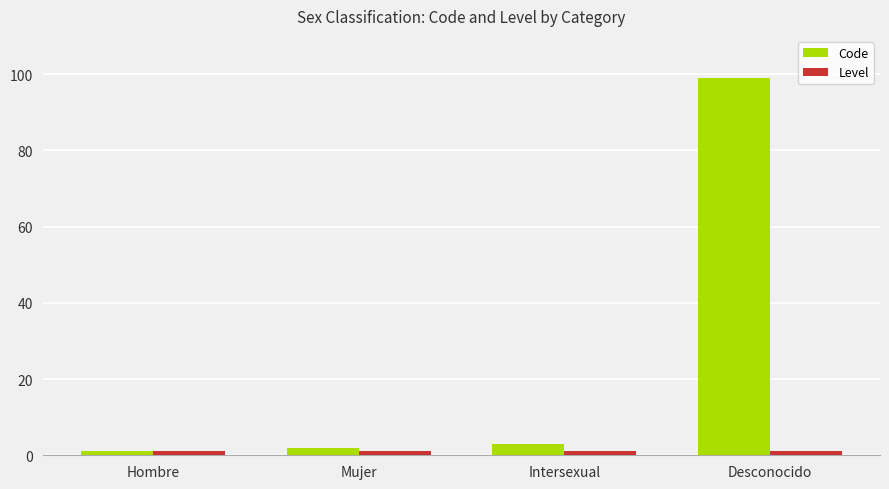

What is the sum of the Code values at Intersexual and Desconocido?

102